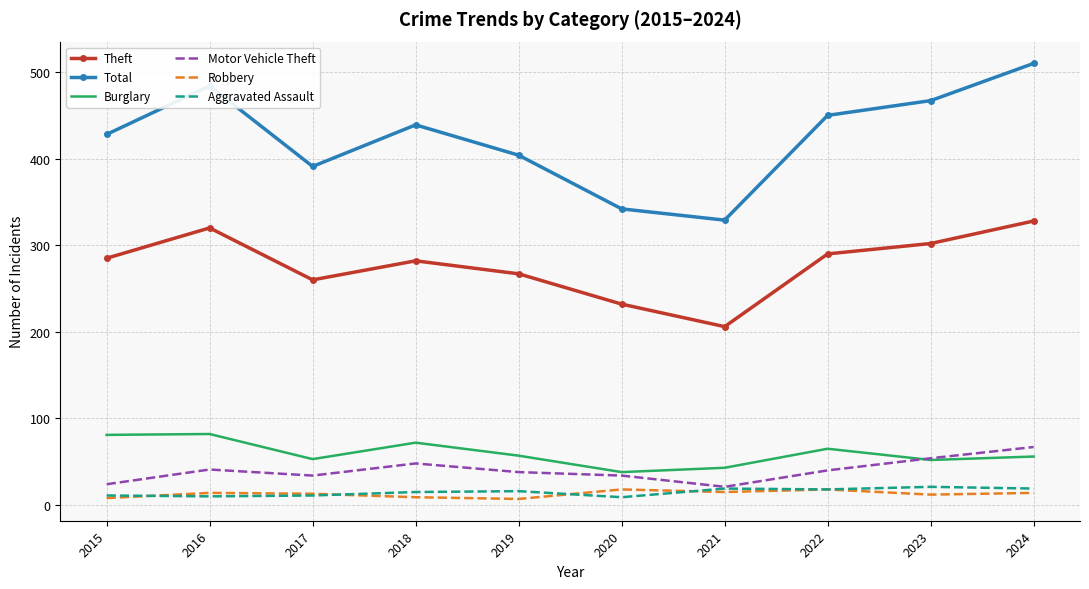

Is it true that Total equals 204 at 2024?

False